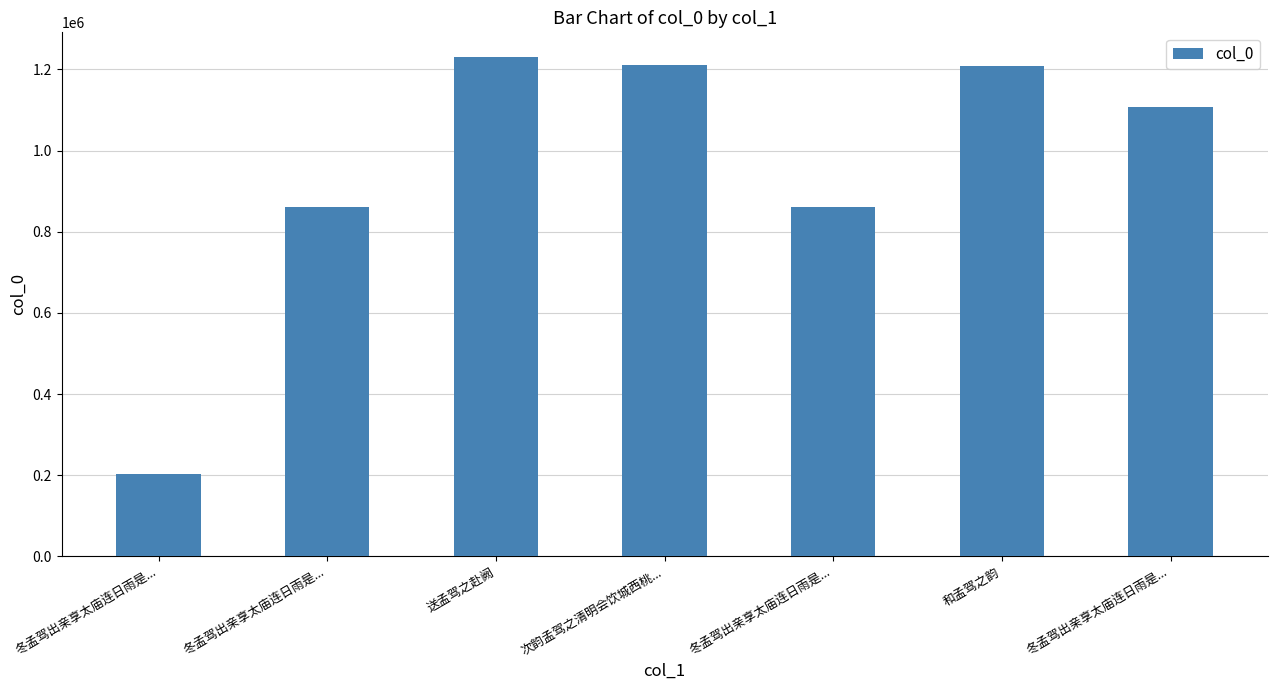

Reading left to right, list all the values displayed in this chart.

203874	860123	1229754	1210934	859921	1209373	1106219